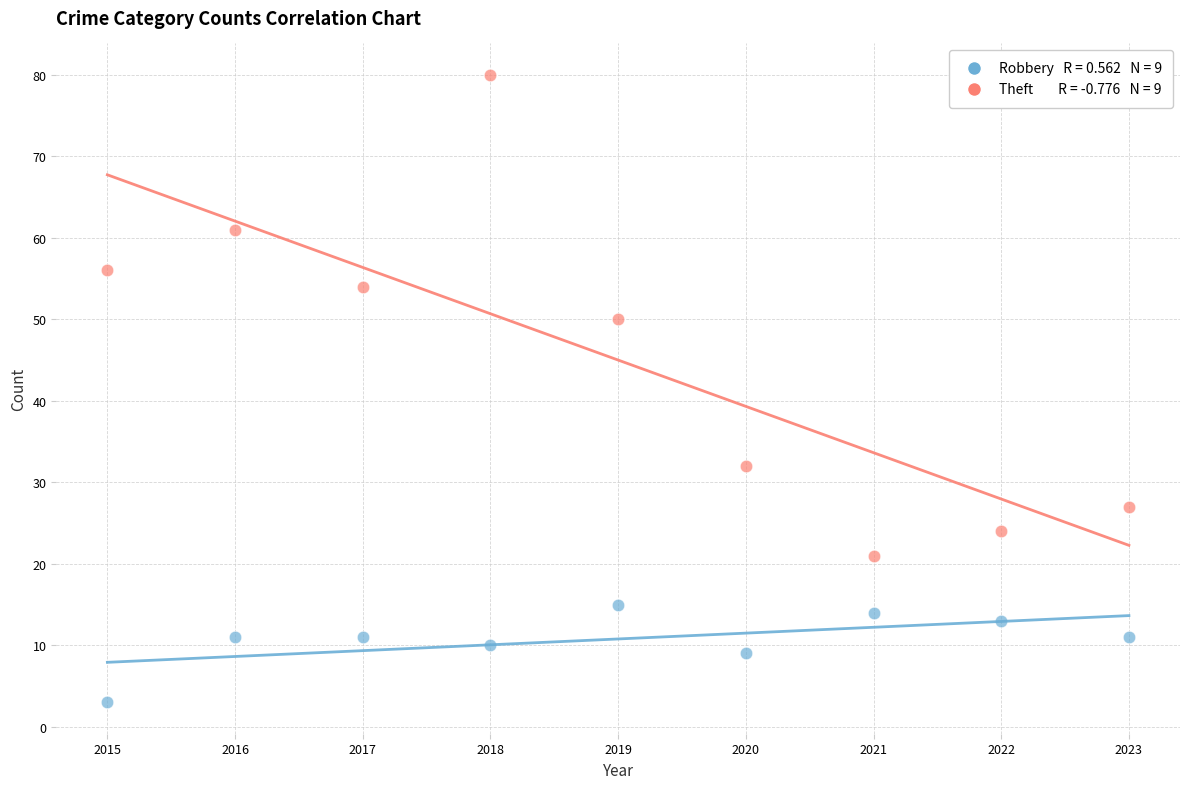

Across all data points, what is the range of X values (max minus min)?

8